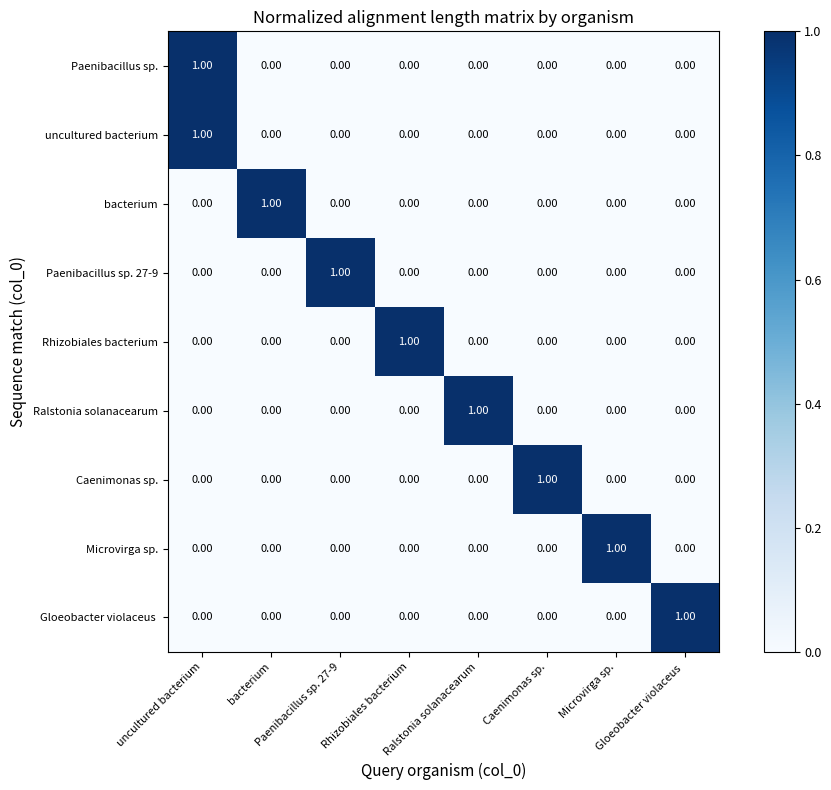

At how many categories does at least one series exceed 0?

8